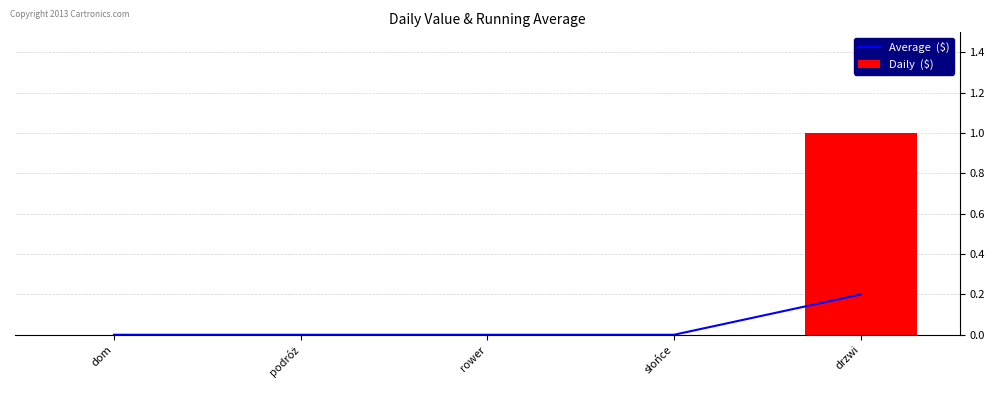

What is the label of the 5th bar from the right?

dom